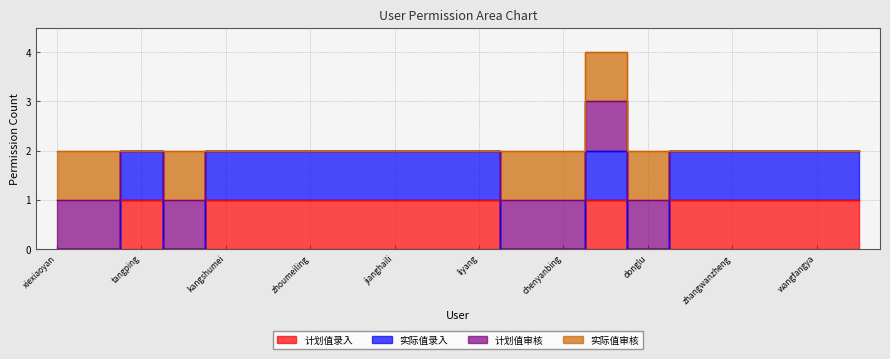

What position from the left is kangshumei?

5